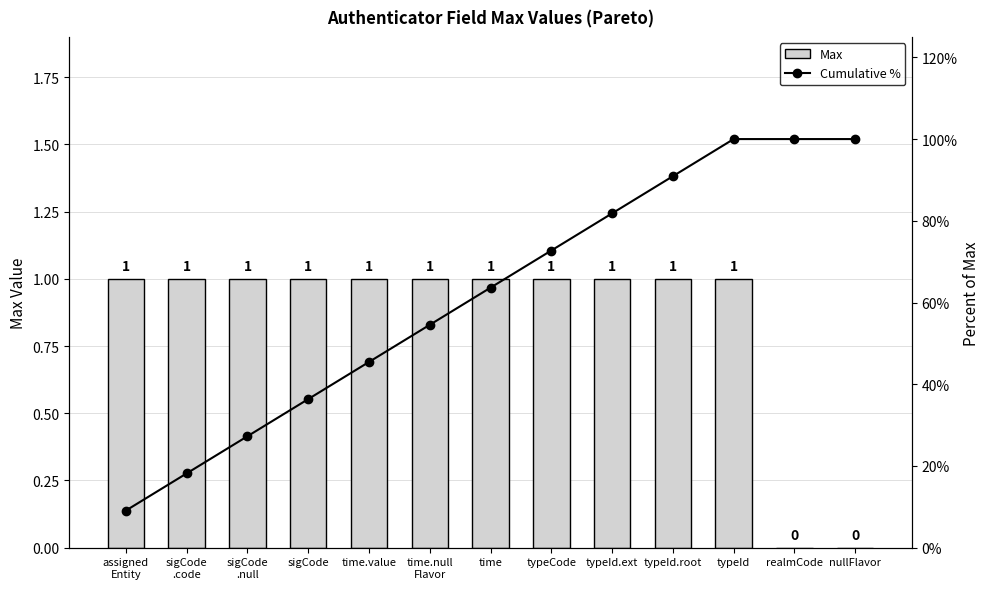

Which series has the largest total across all categories?

Cumulative %